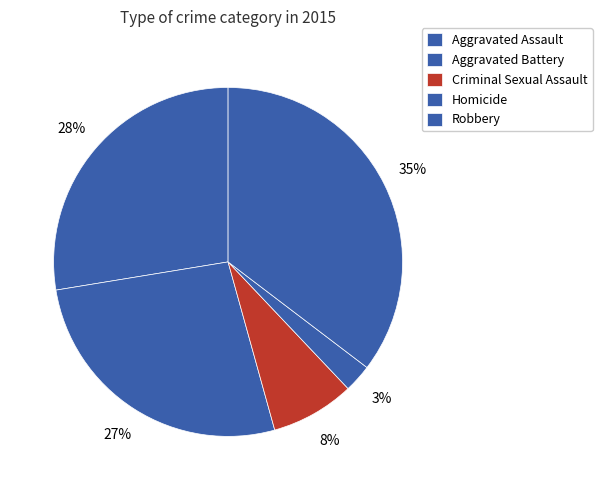

What percentage is the Homicide slice, to the nearest percent?

3%